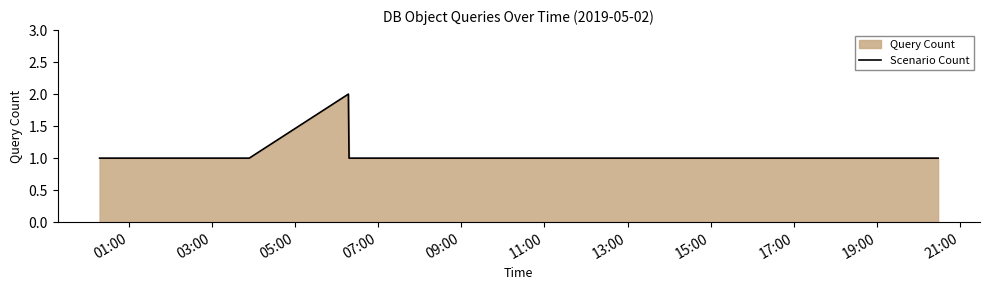

True or false: there are more than 0 points higher than both neighbors.

True